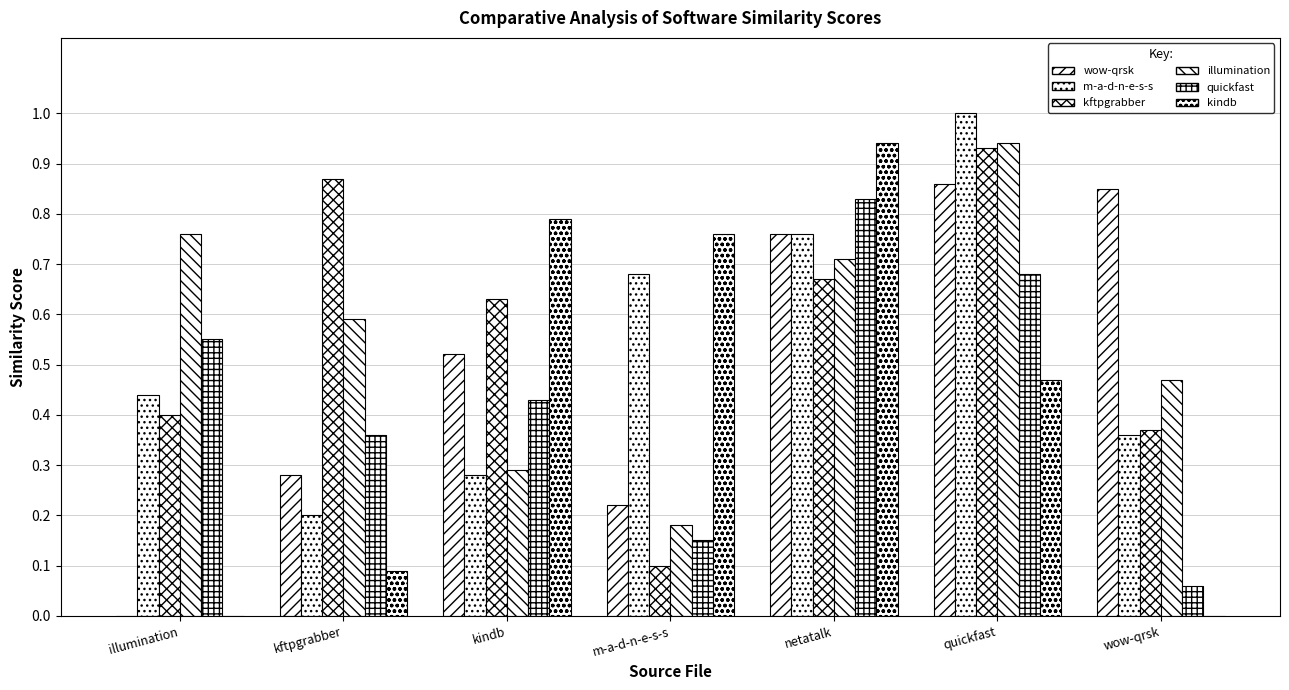

The kindb.csv series shows 1.3 at m-a-d-n-e-s-s. True or false?

False